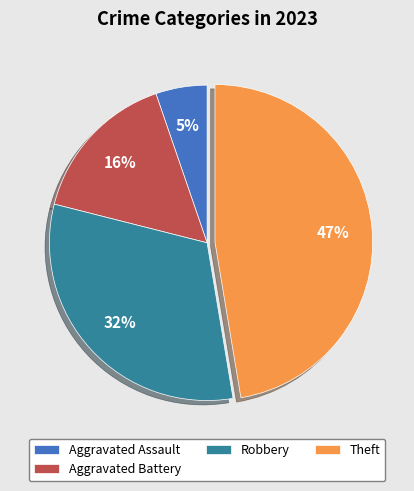

Which has a higher value, Robbery or Aggravated Assault?

Robbery